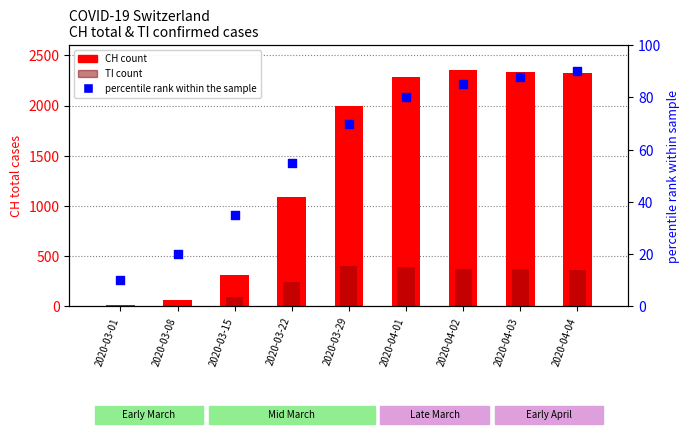

Which series has the largest total across all categories?

CH total